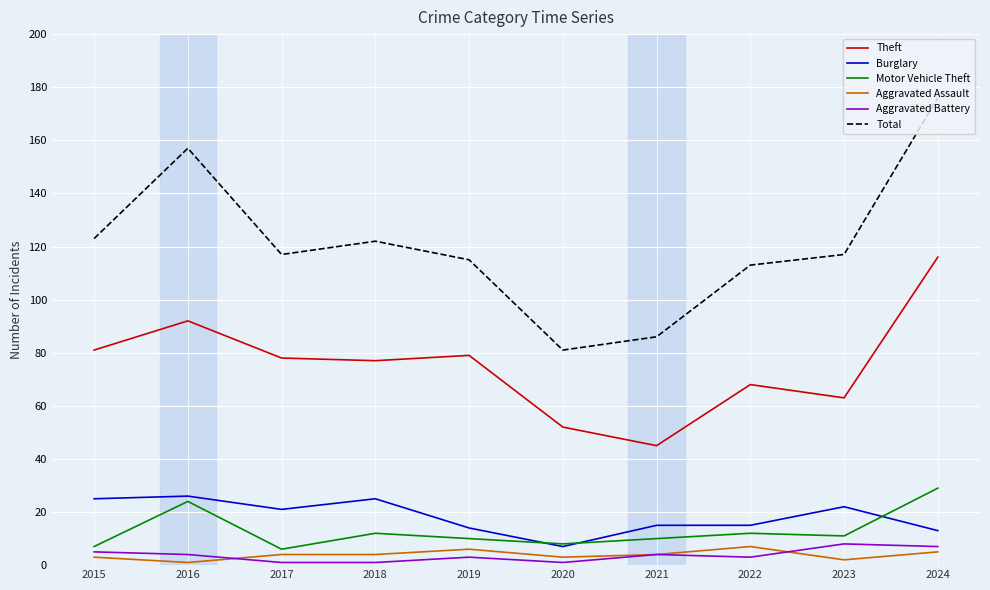

Count the number of categories in the chart.

10